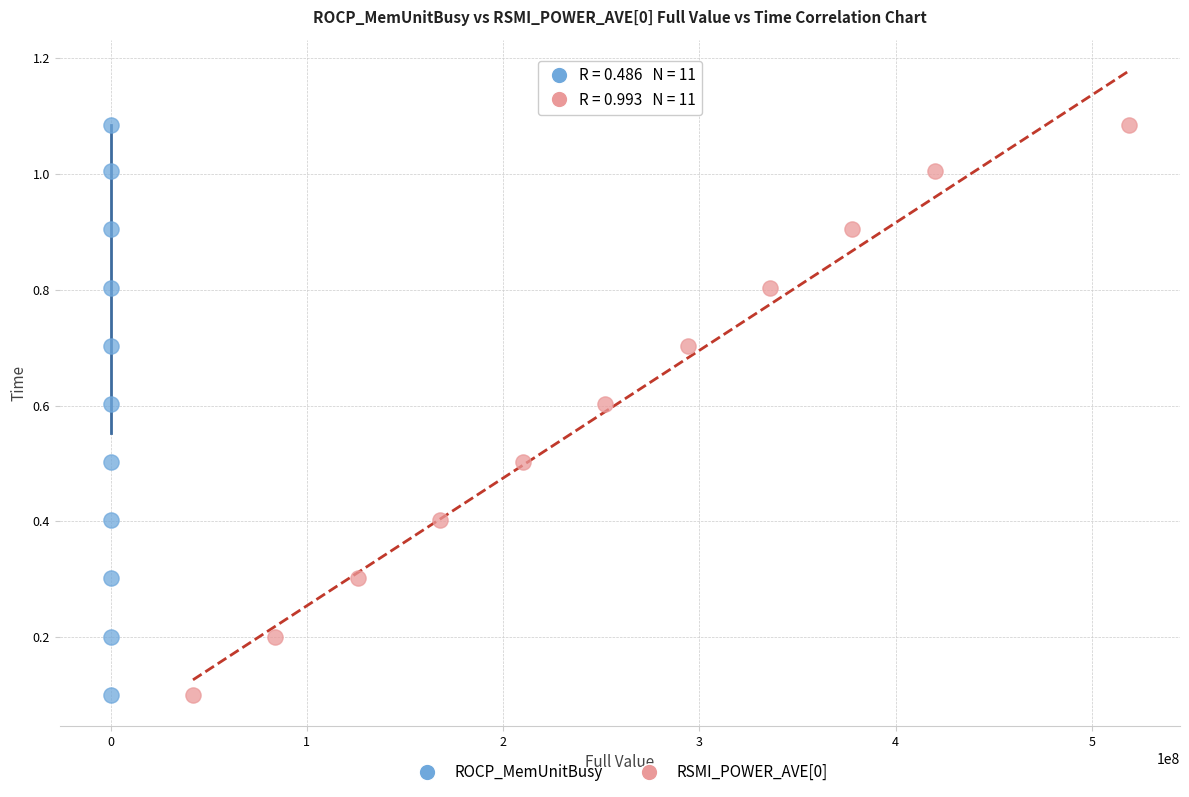

What are all the series names shown in the legend?

ROCP_MemUnitBusy, RSMI_POWER_AVE[0]